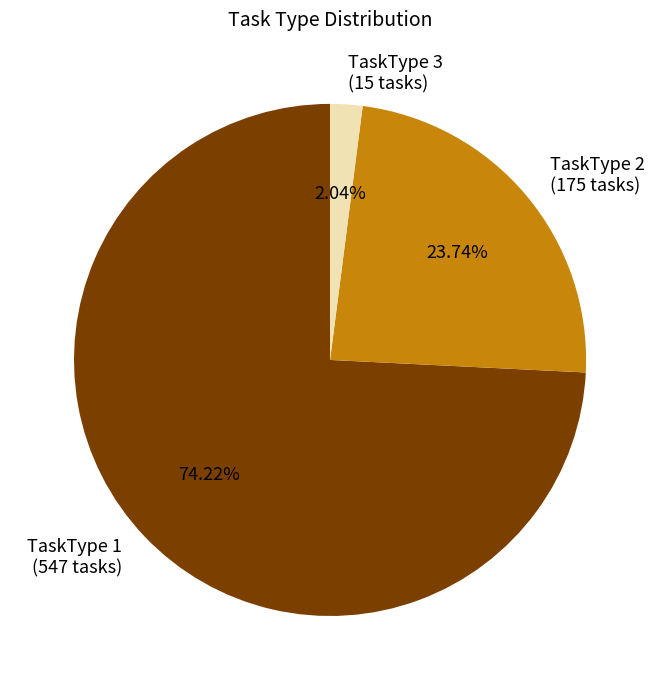

Is the sum of TaskType 2 (175 tasks) and TaskType 1 (547 tasks) greater than half?

Yes